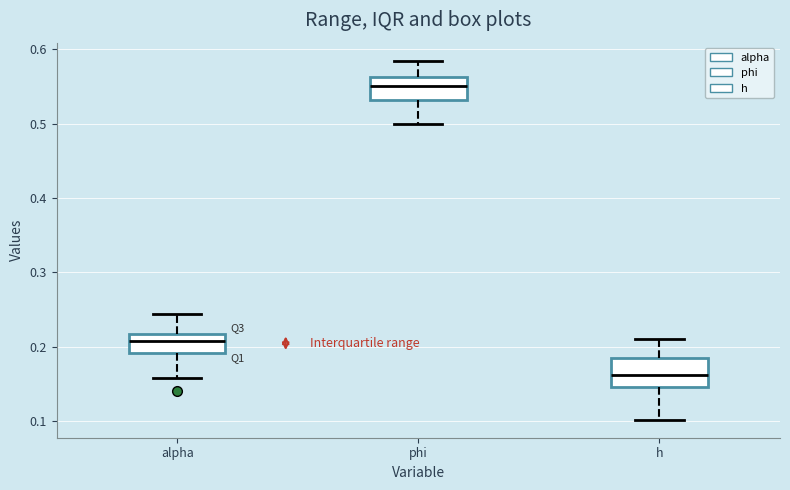

Where does the median line of the box for h sit on the y-axis? The values are not printed on the chart, so give them approximately, as read against the axis.

0.16